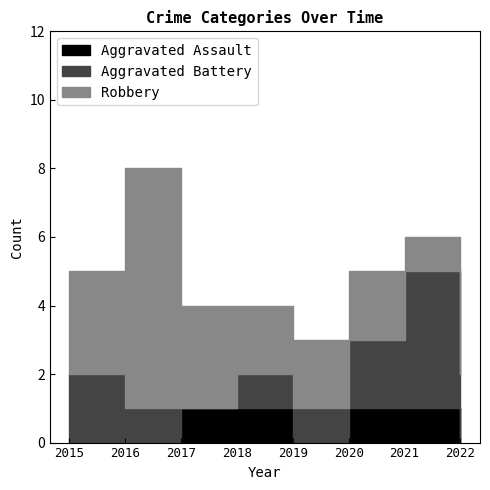

At which label is Aggravated Battery closest to 2?

2015